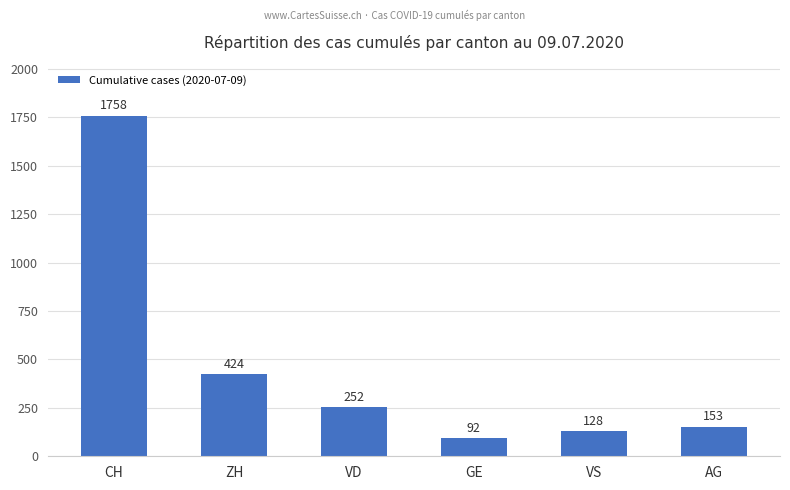

List the labels in order of value, smallest first.

GE, VS, AG, VD, ZH, CH